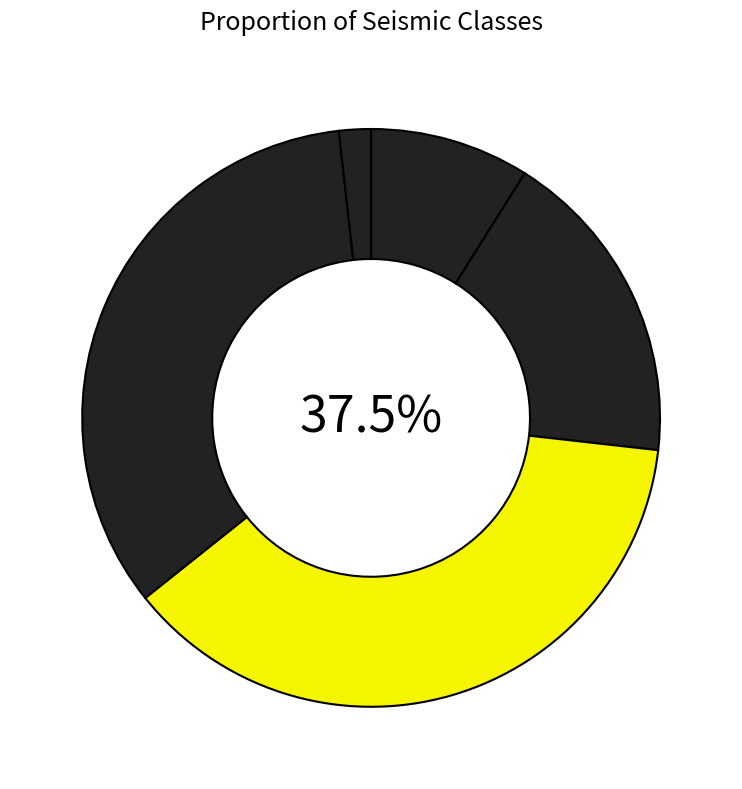

Is it true that A is 1% of the pie?

False